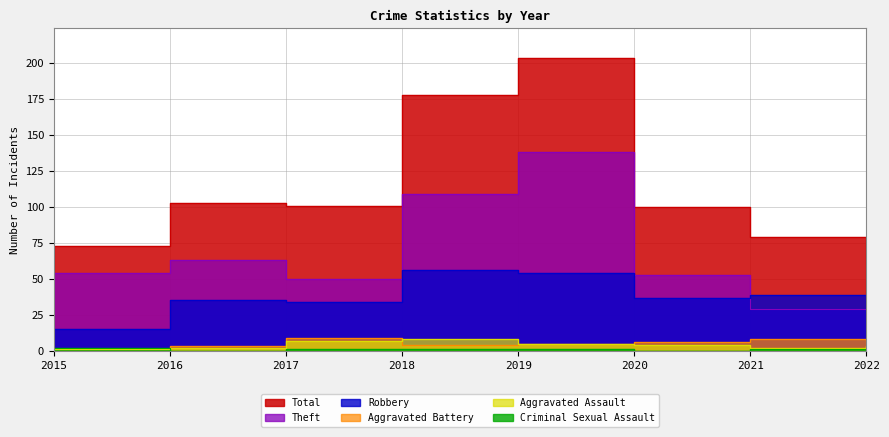

Which has a higher value, 2015 or 2021?

2021